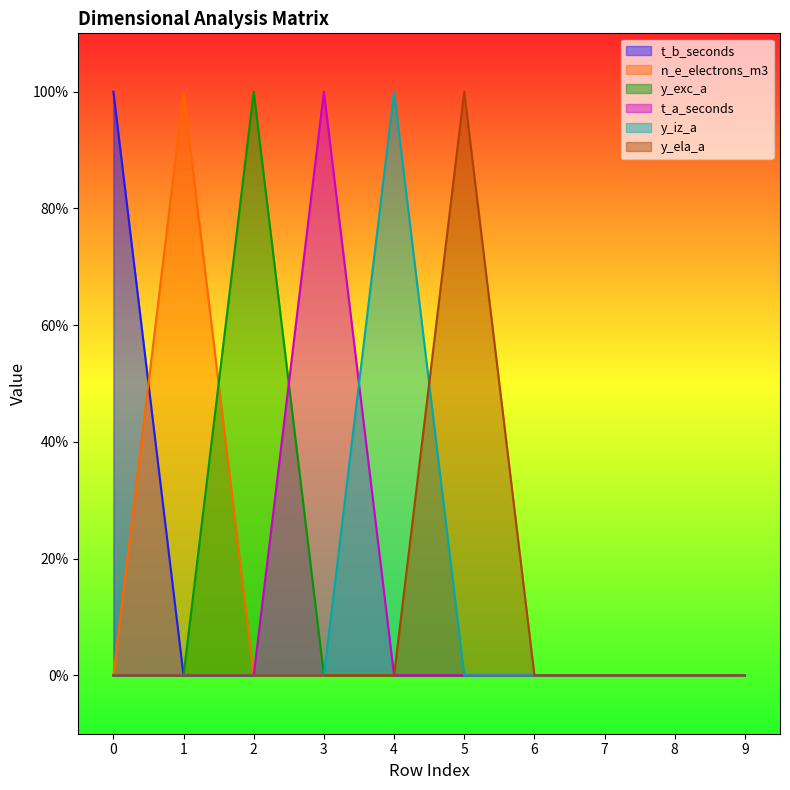

How many data points in y_iz_a are above 0?

1